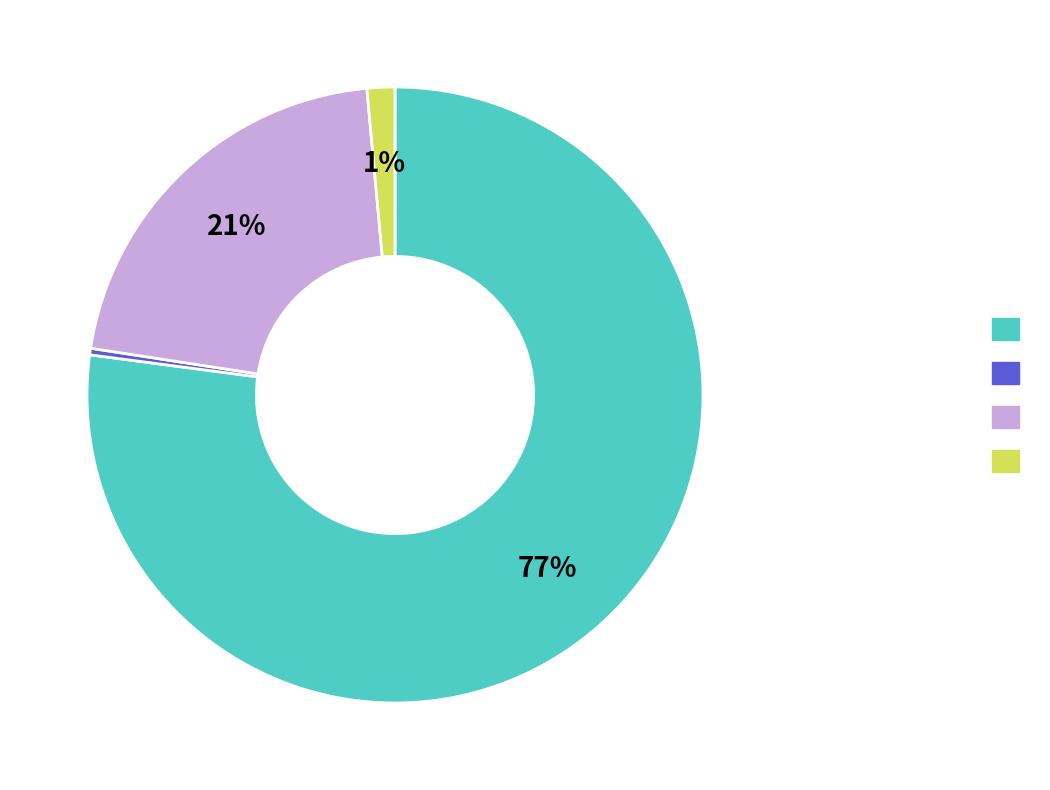

To the nearest percent, what is the average slice percentage?

25%